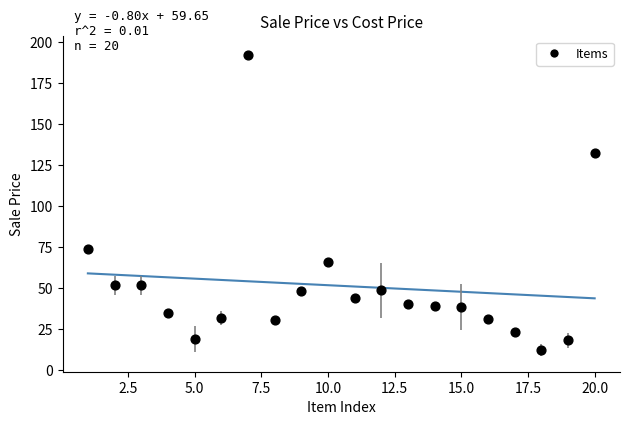

What is the range of Y values (max minus min)?

180.0